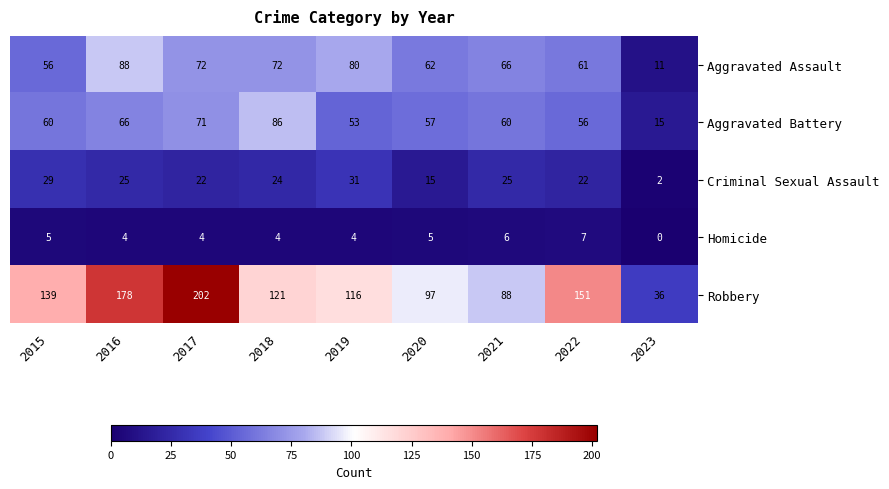

Which category has the highest value across all series?

2017